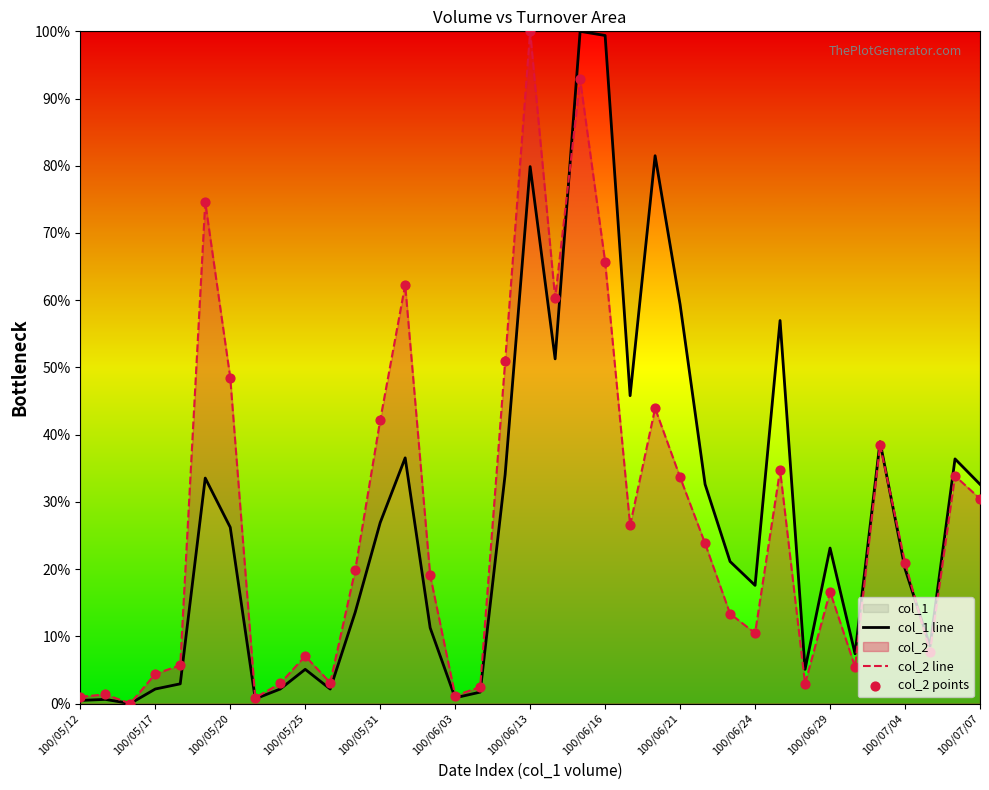

Is the value of col_1 line at 100/06/16 greater than the value of col_2 line at 100/06/03?

Yes